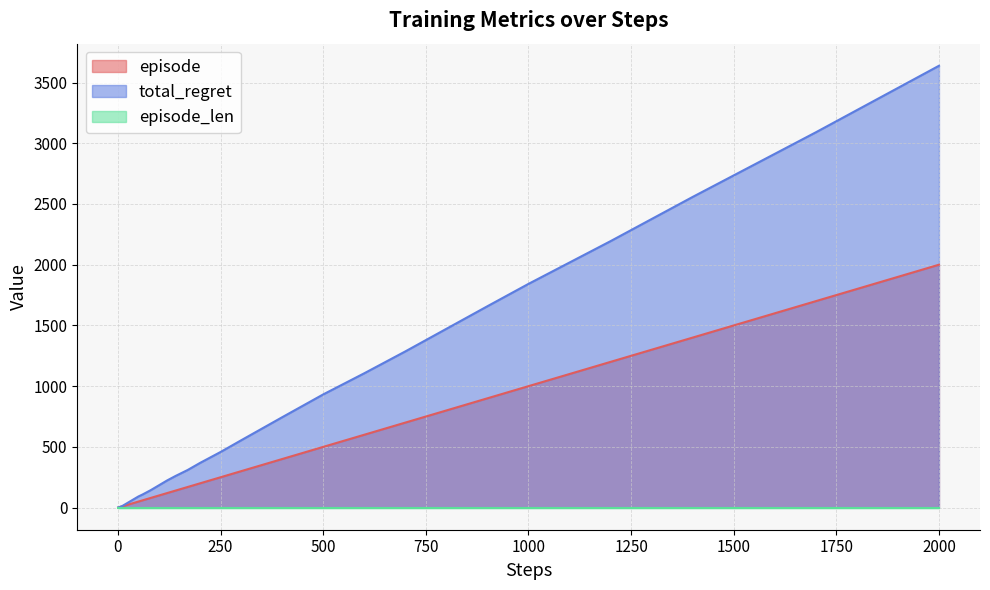

Which series has the largest total across all categories?

total_regret